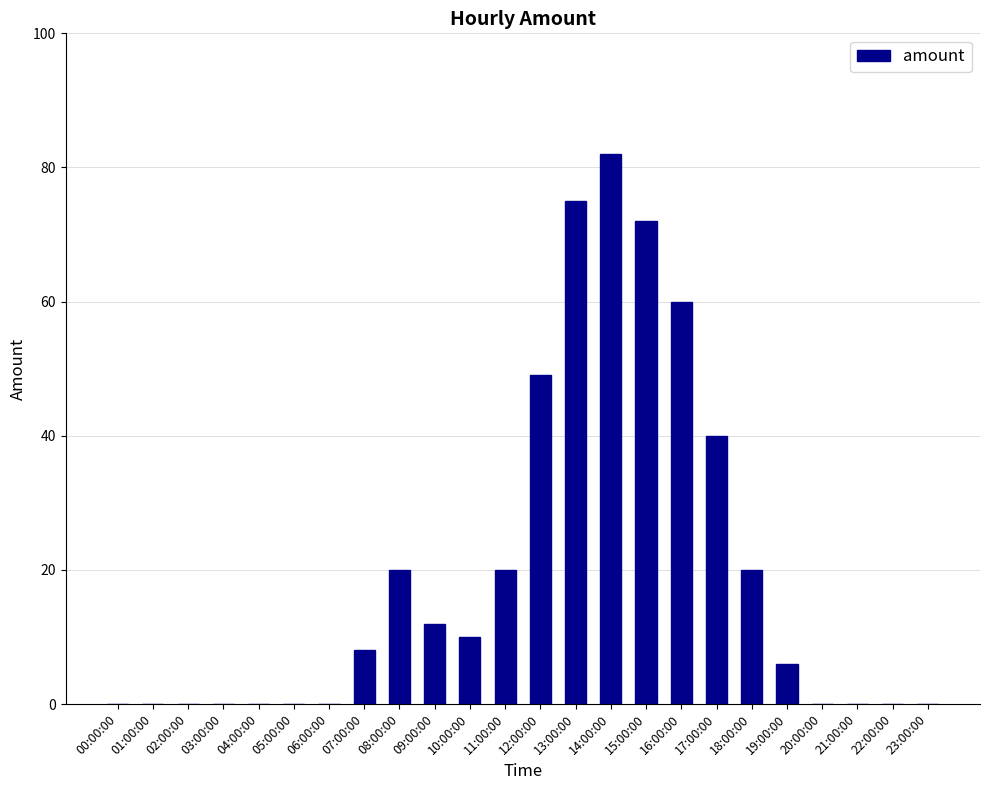

What is the difference between the values at 12:00:00 and 17:00:00?

9